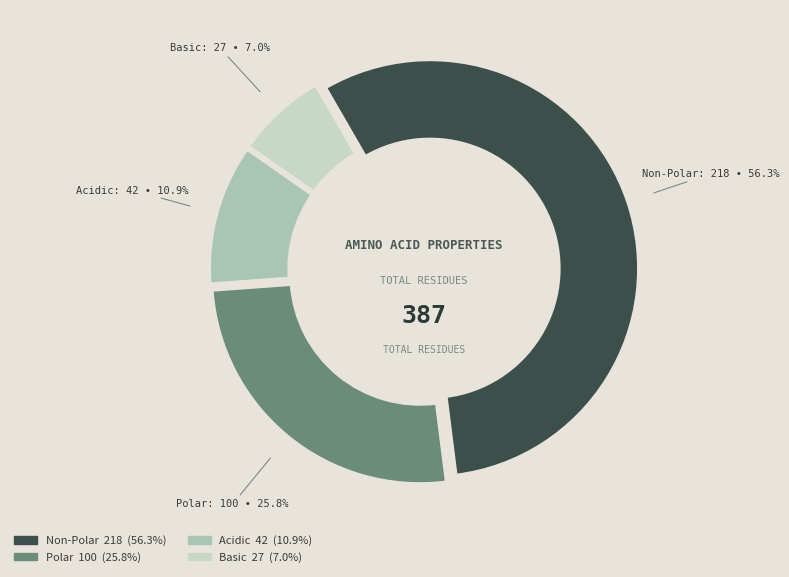

To the nearest percent, what portion does basic represent?

7%